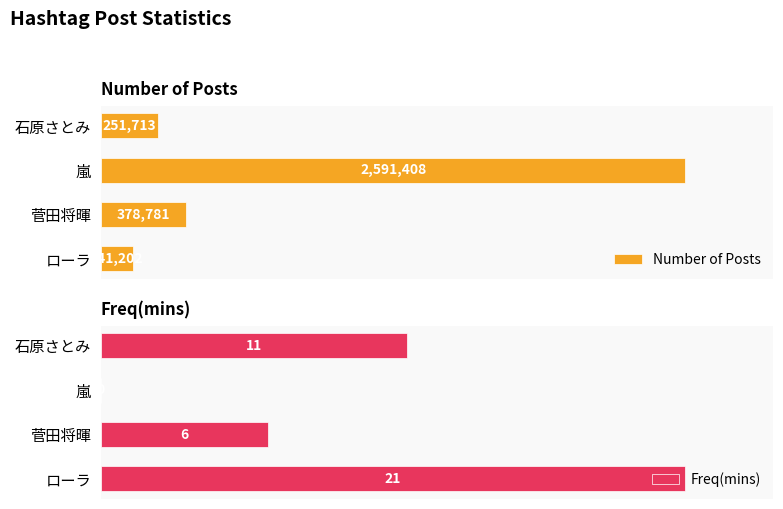

What is the maximum value for Freq(mins)?

21